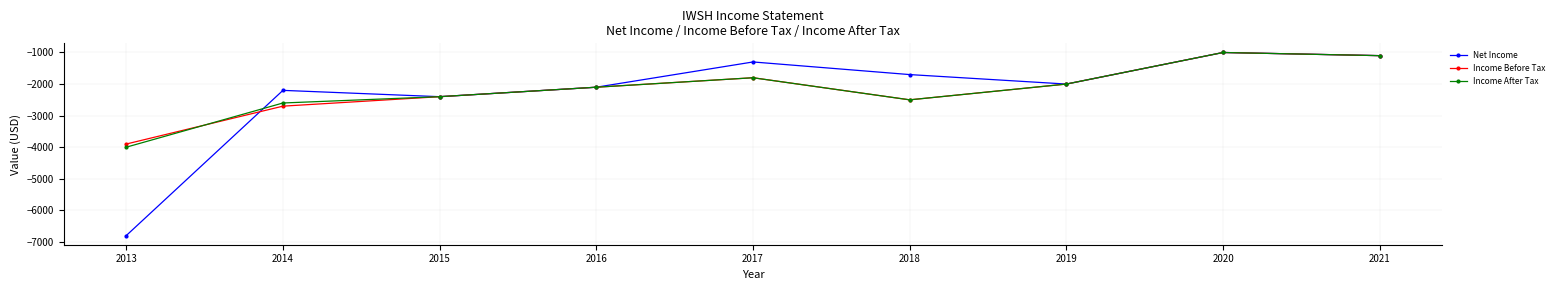

Which series has the widest spread of values?

Net Income